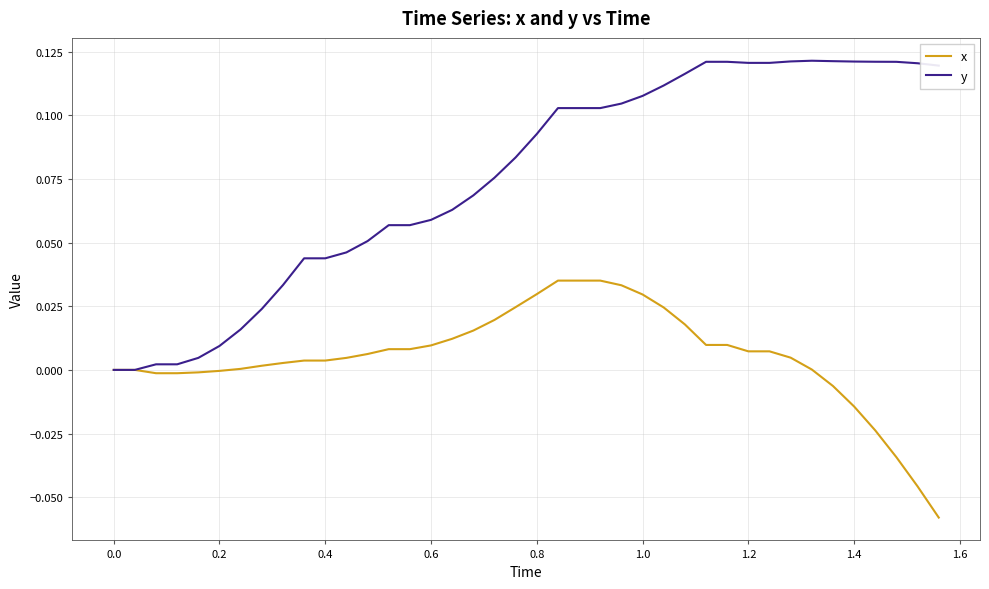

Which series has the largest range (max minus min)?

y